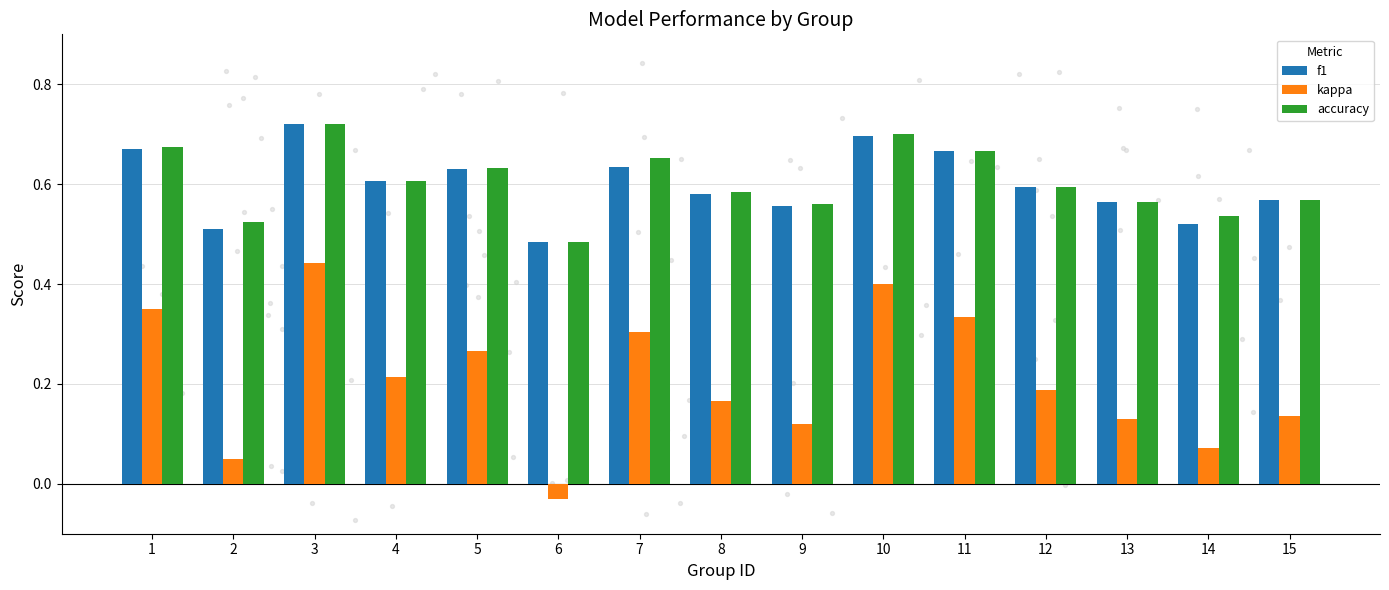

At how many categories does at least one series exceed 0?

15